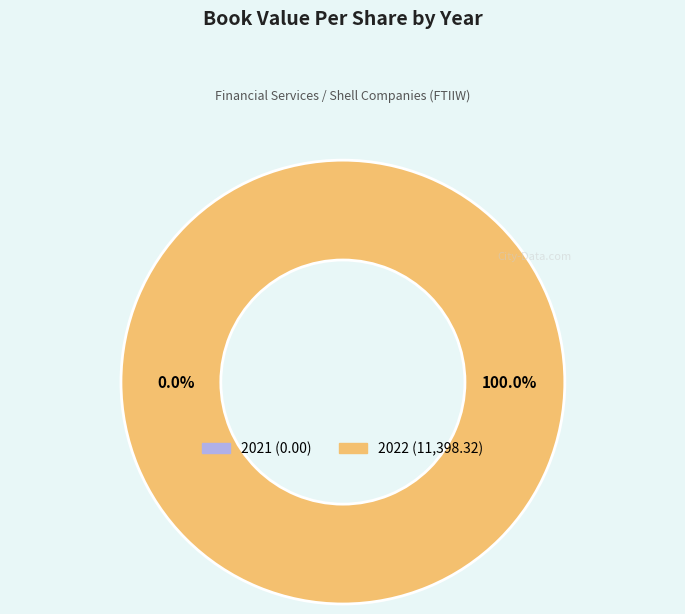

To the nearest percent, what is the combined percentage of 2021 and 2022?

100%